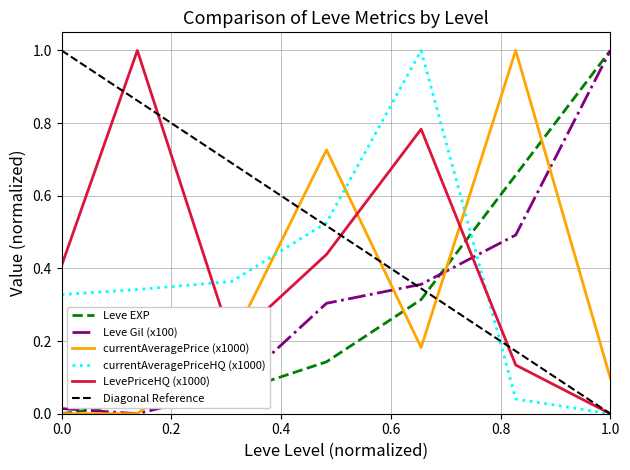

True or false: currentAveragePriceHQ (x1000) and Leve Gil (x100) intersect in this chart.

True